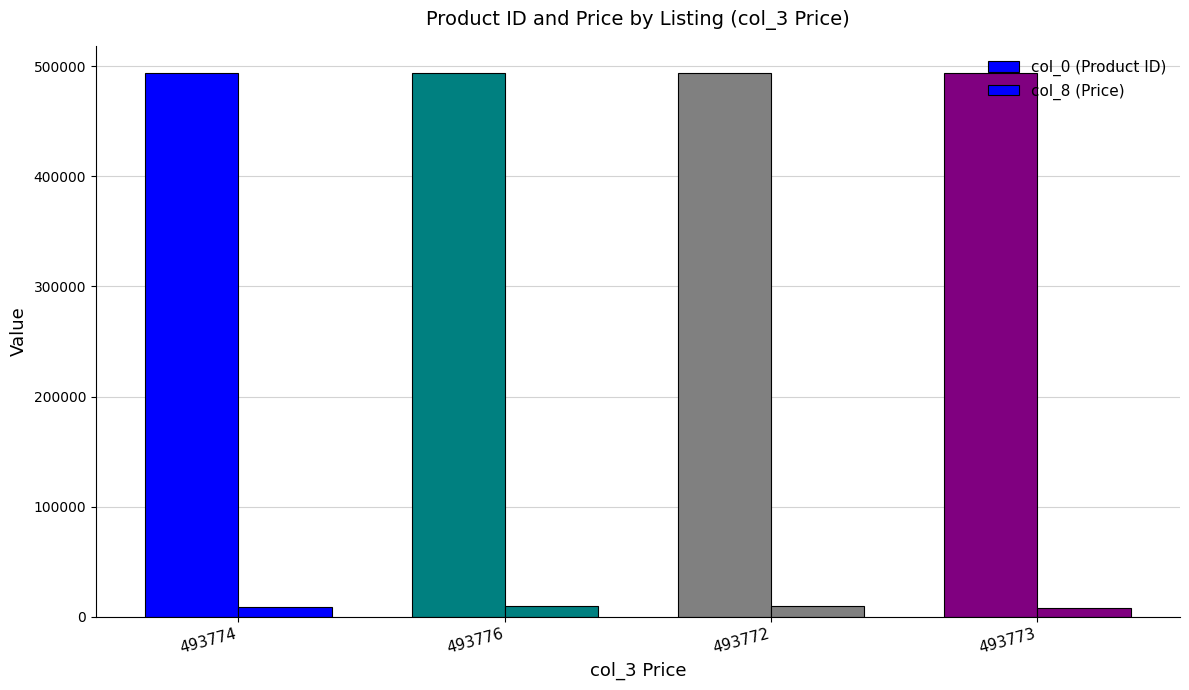

What is the value of the col_0 (Product ID) bar at the 4th from the left?

493773